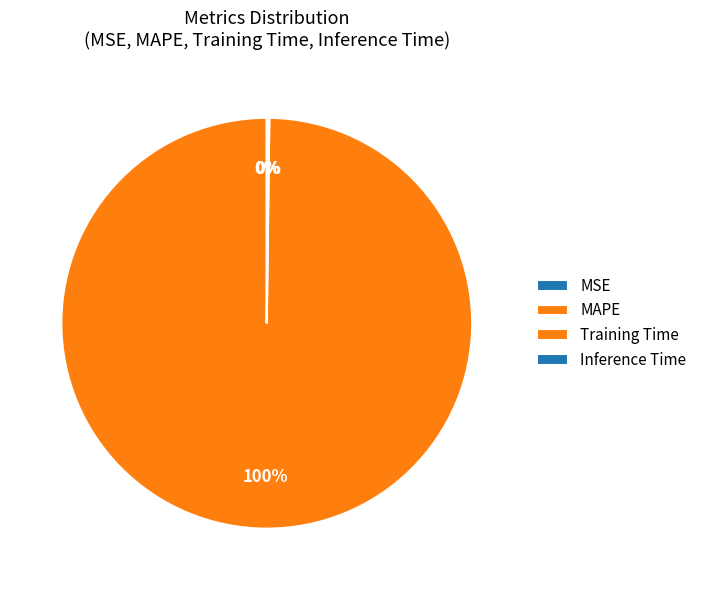

Which has a higher value, Inference Time or MAPE?

MAPE